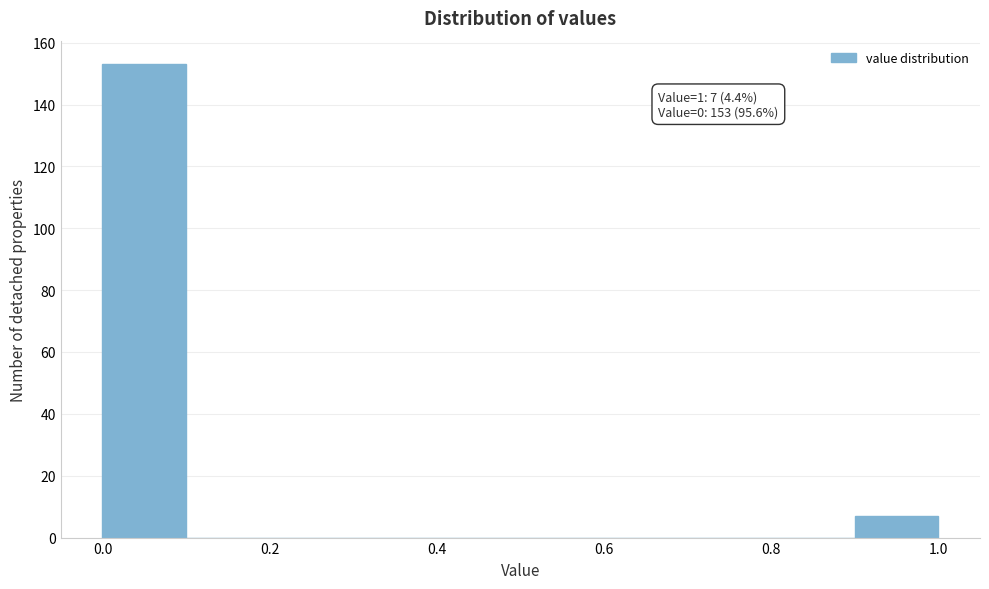

Over which range of the x-axis is the bar tallest?

0.0 to 0.1